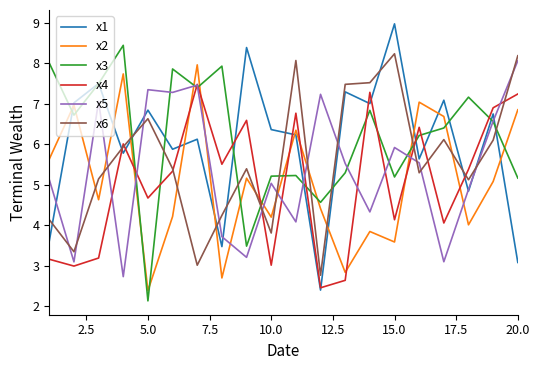

Which series ends up on top after the final intersection of x6 and x3?

x6